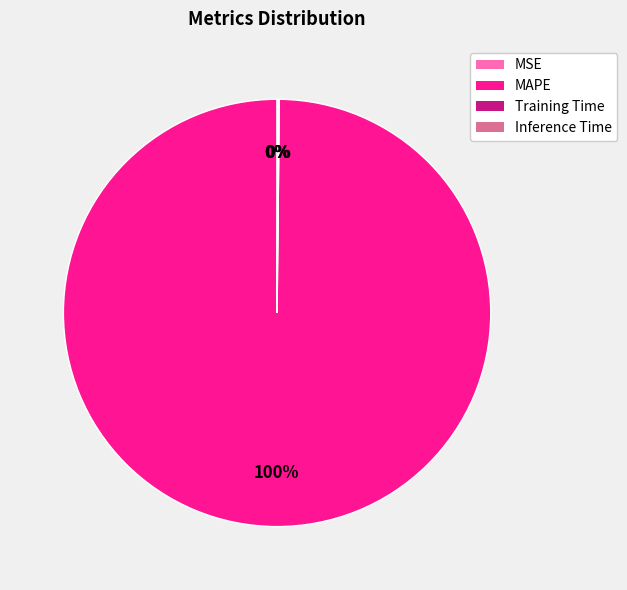

Does MAPE represent more than half of the total?

Yes